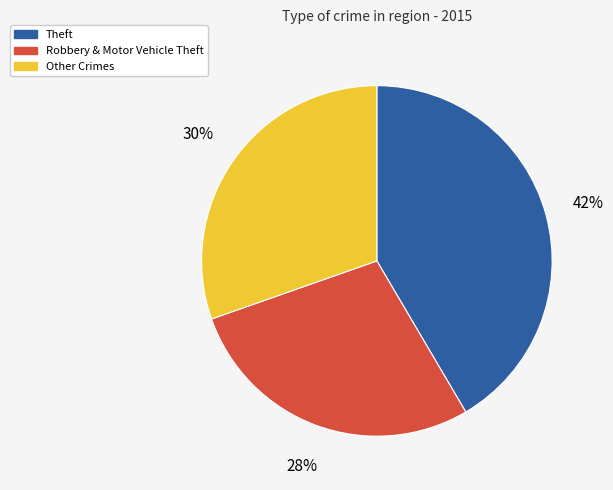

Do Robbery & Motor Vehicle Theft and Other Crimes together represent more than half of the pie?

Yes